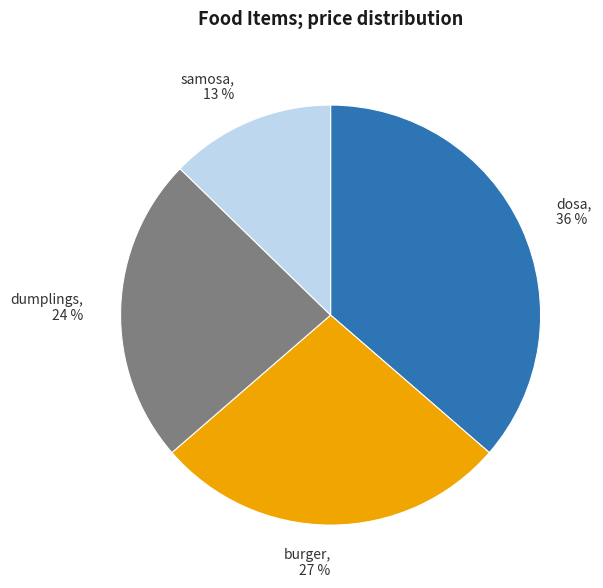

Does any single category account for the majority?

No